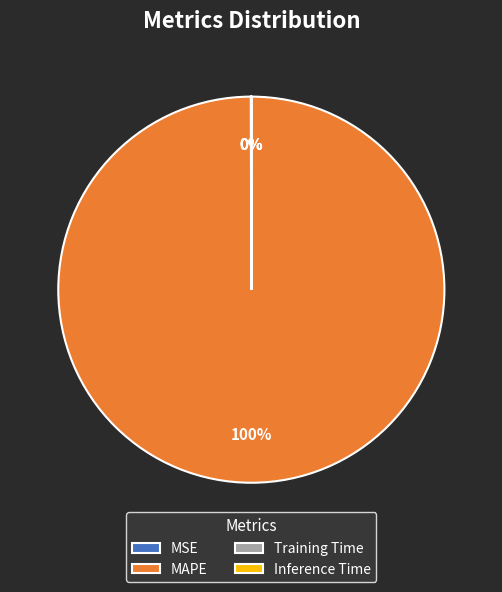

To the nearest percent, what is the average slice percentage?

25%